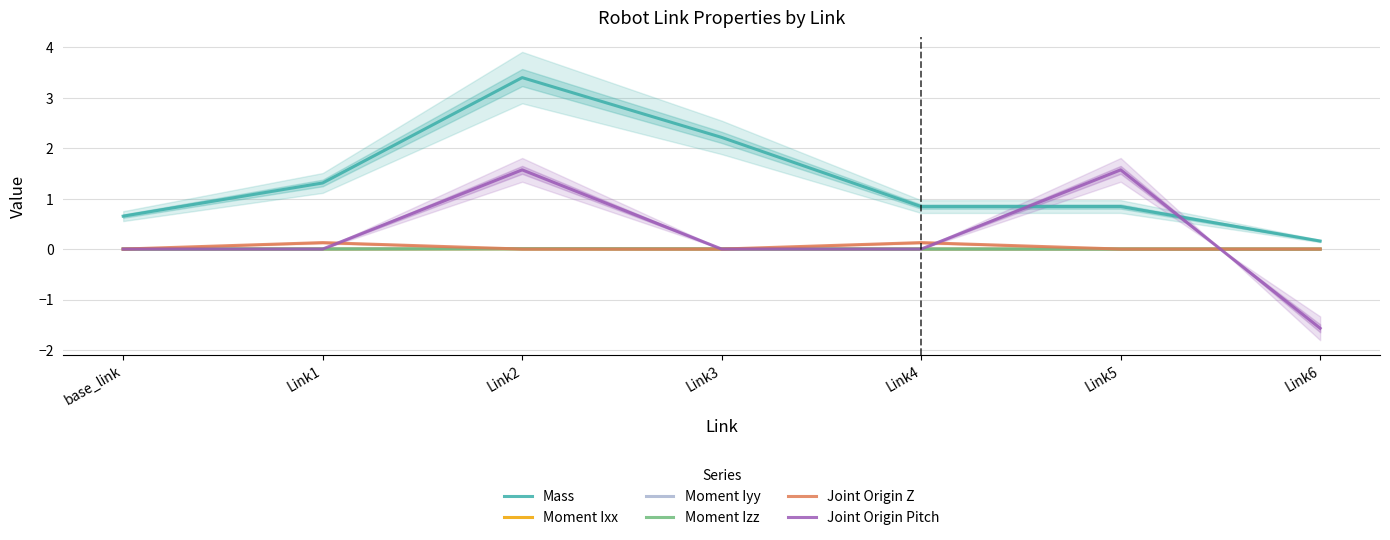

Does the chart display data point markers on the line(s)?

No